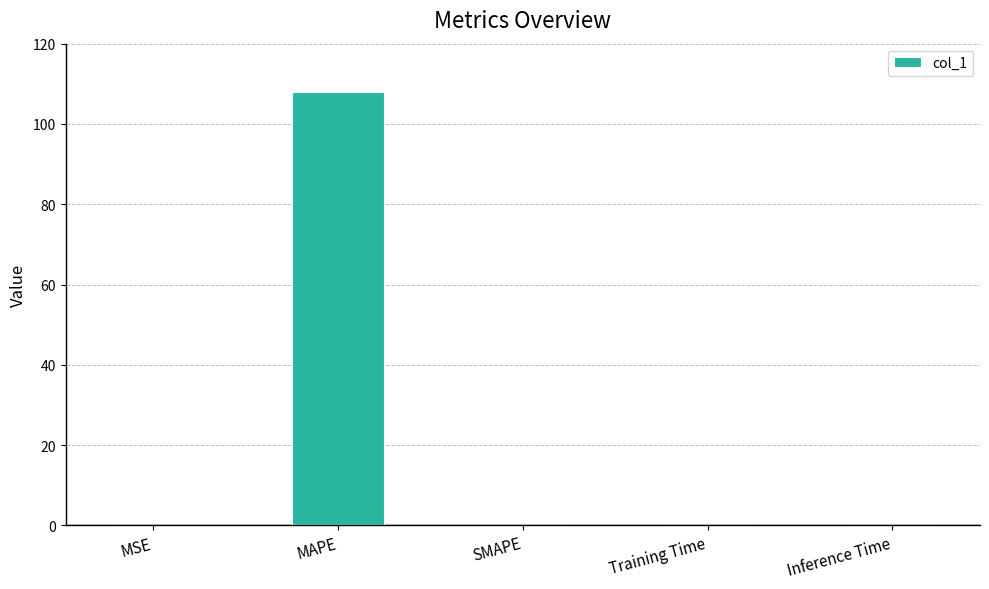

Which has a higher value, Training Time or MAPE?

MAPE